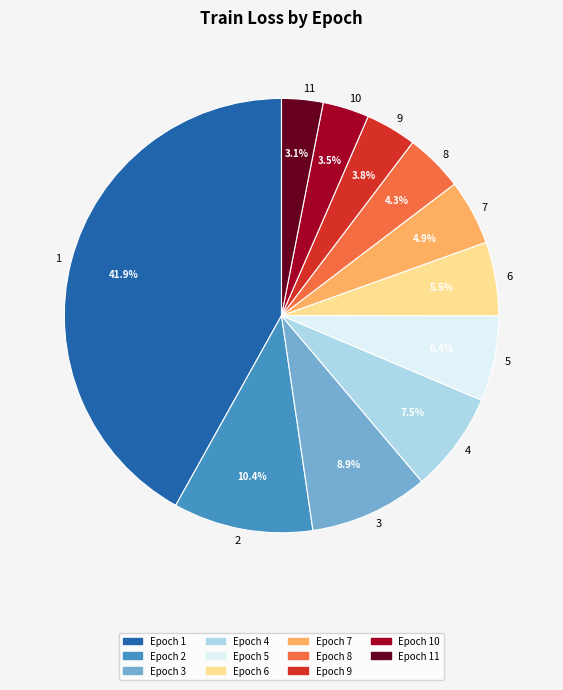

How much of the chart is everything except 7?

95.1%